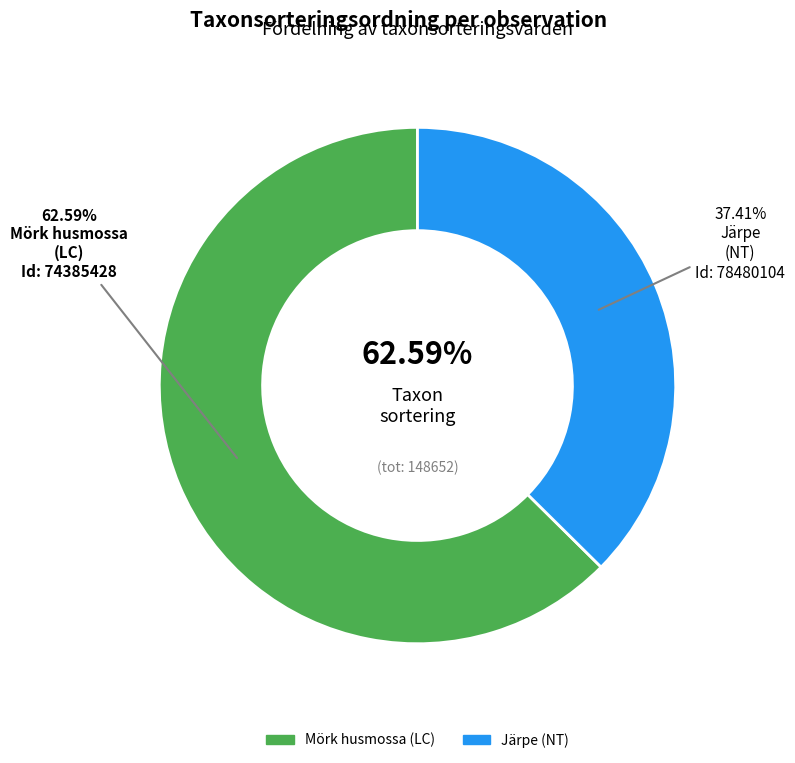

Does Mörk husmossa (LC) account for over 50% of the chart?

Yes